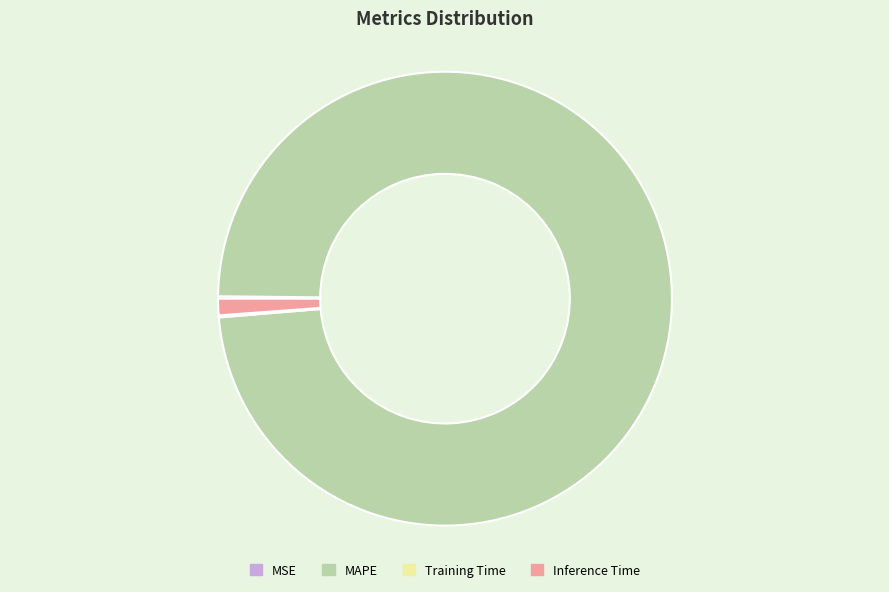

Which category has the biggest portion of the pie?

MAPE